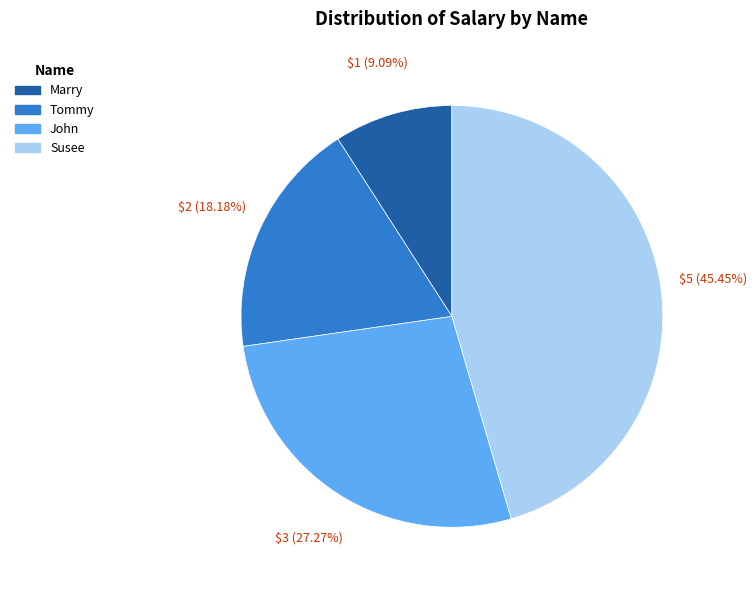

To the nearest percent, what portion does Marry represent?

9%